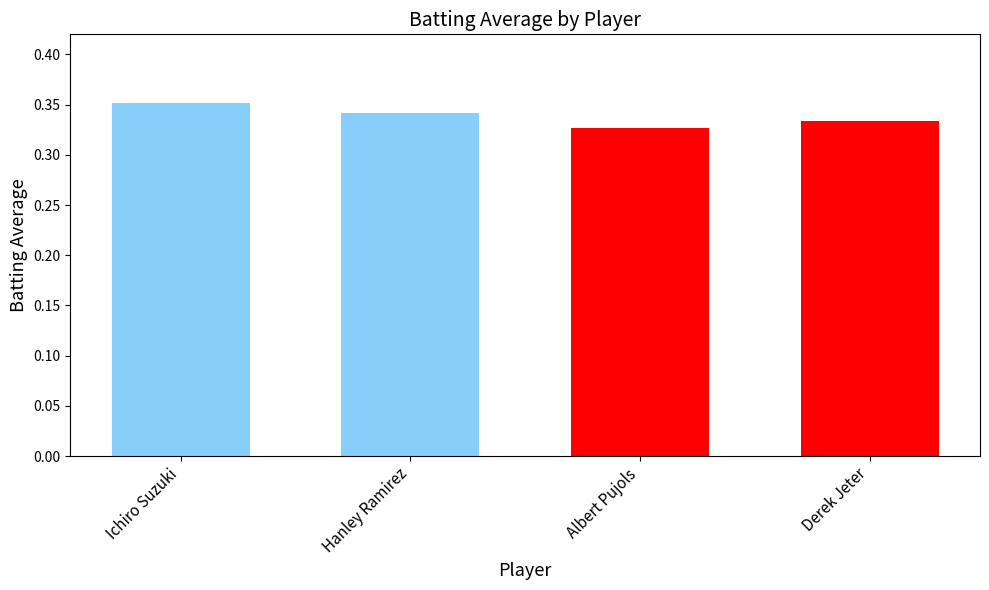

At which category does the chart reach its peak across all series?

Ichiro Suzuki